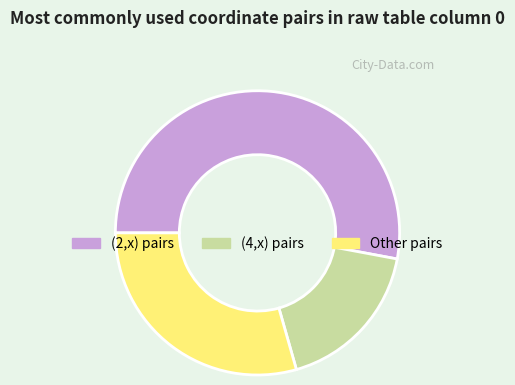

Does (2,x) pairs represent more than half of the total?

Yes